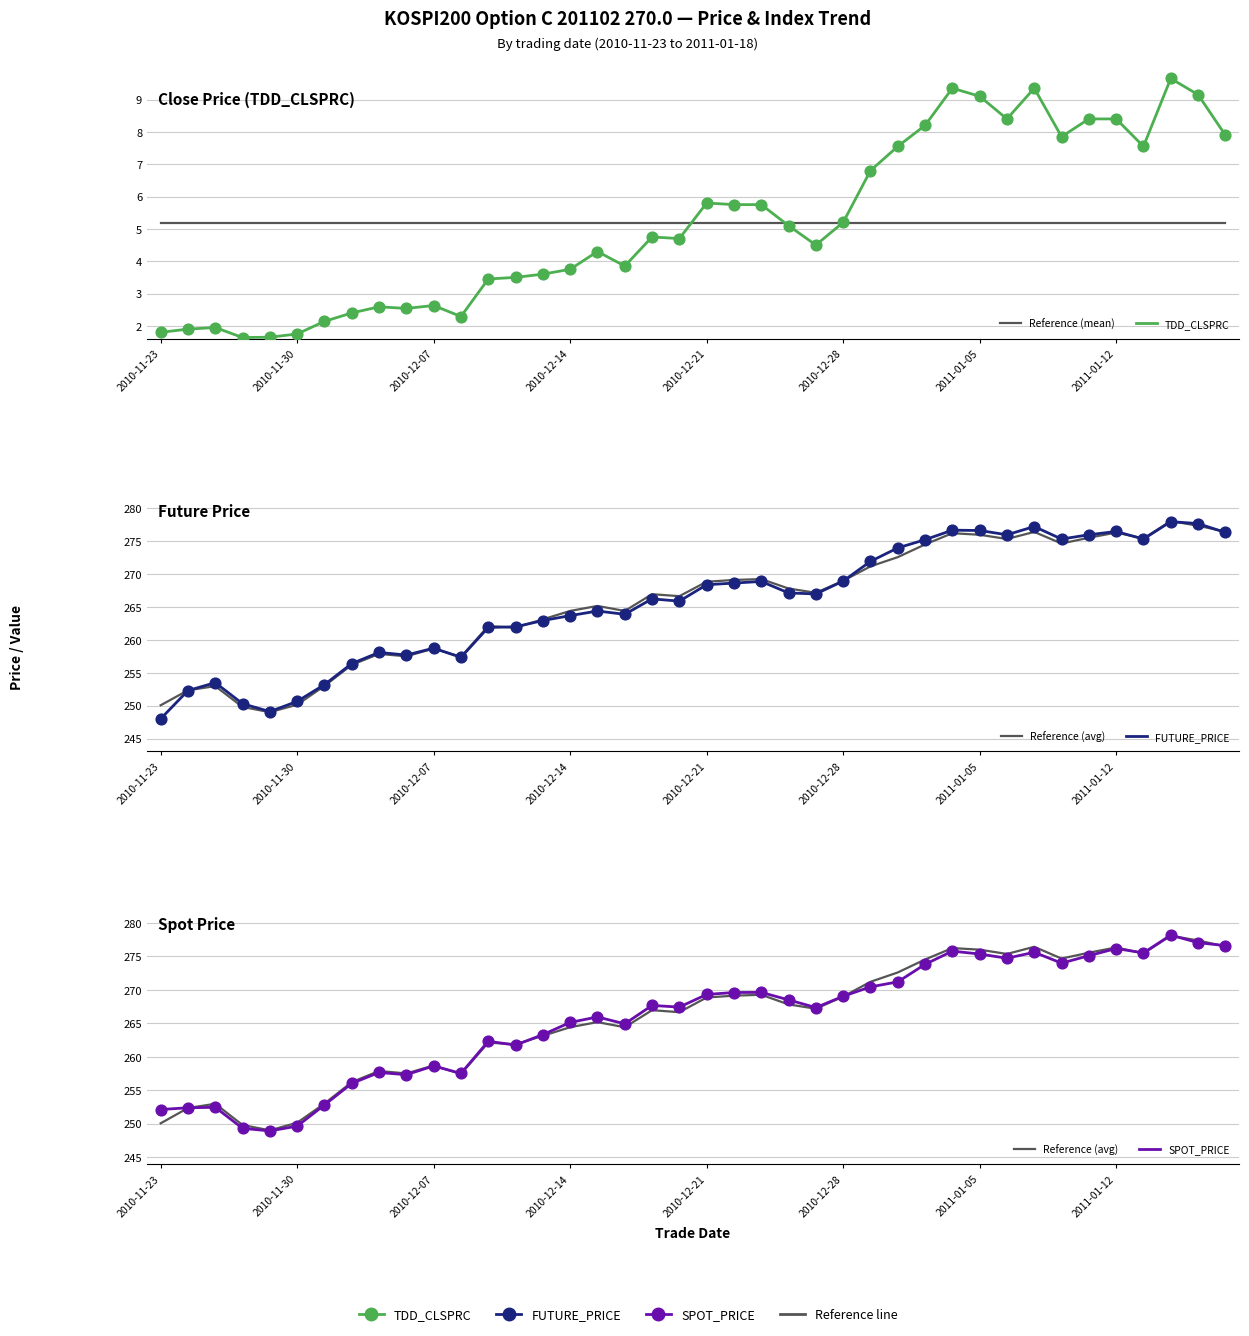

At how many categories does at least one series exceed 62?

40